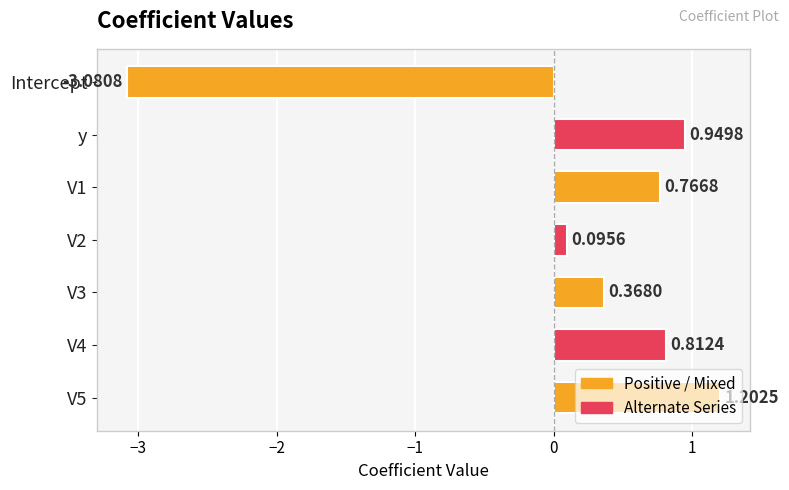

What is the change in value from V2 to V4?

+0.7